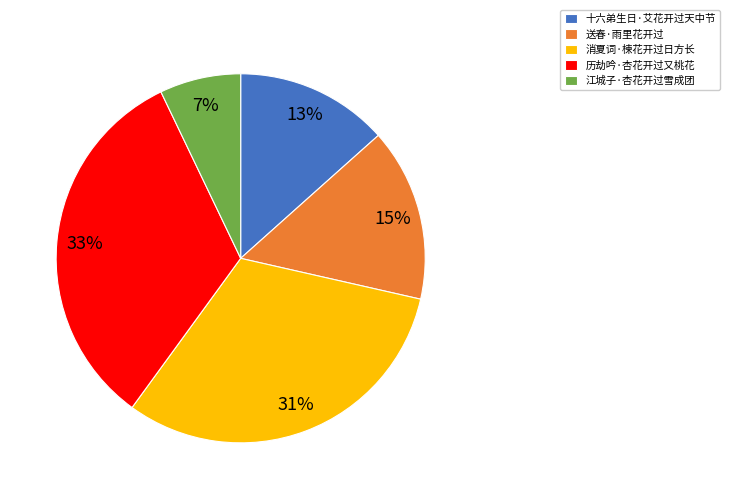

Which has a higher value, 江城子·杏花开过雪成团 or 消夏词·楝花开过日方长?

消夏词·楝花开过日方长